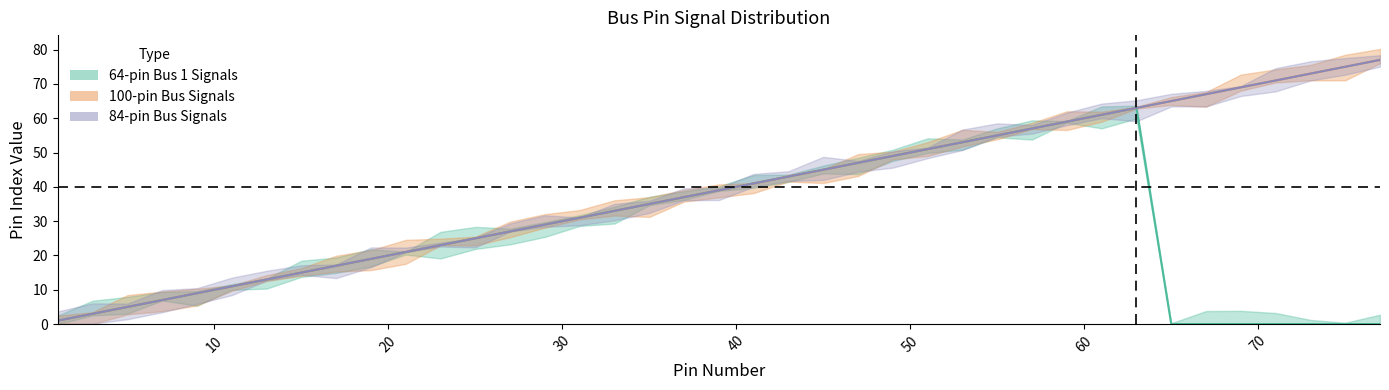

What is the value of the 100-pin Bus Pin point at the 1st from the left?

1